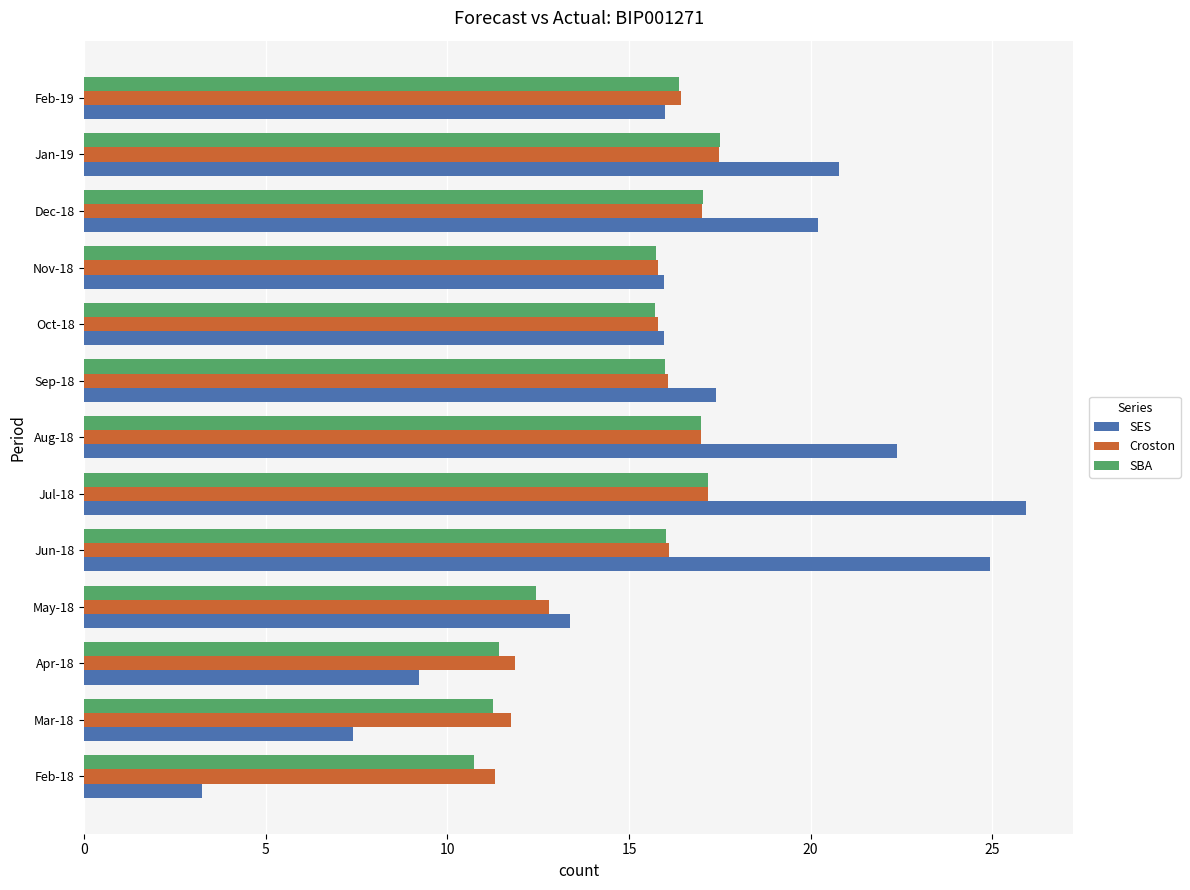

What is the spread (max minus min) of values at Dec-18?

3.2